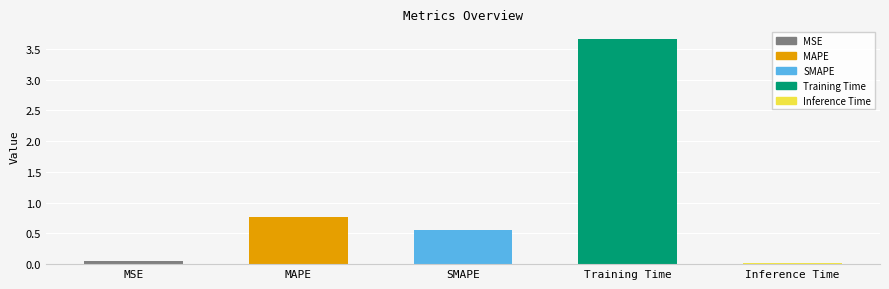

Where is the data nearest to the value 1?

MAPE